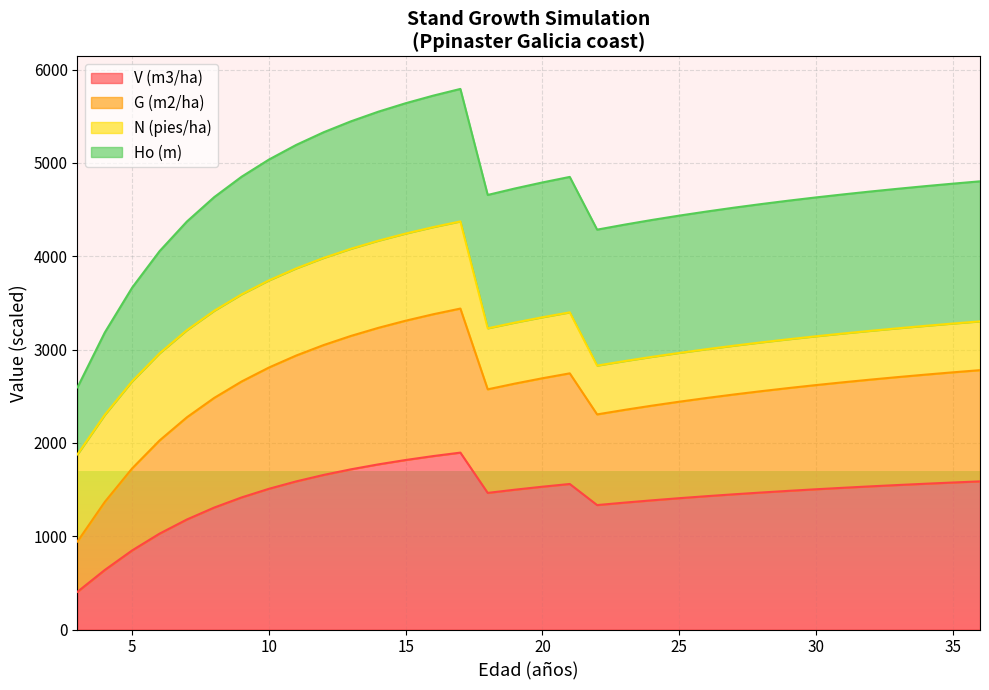

True or false: G (m2/ha) and V (m3/ha) cross at least once.

False